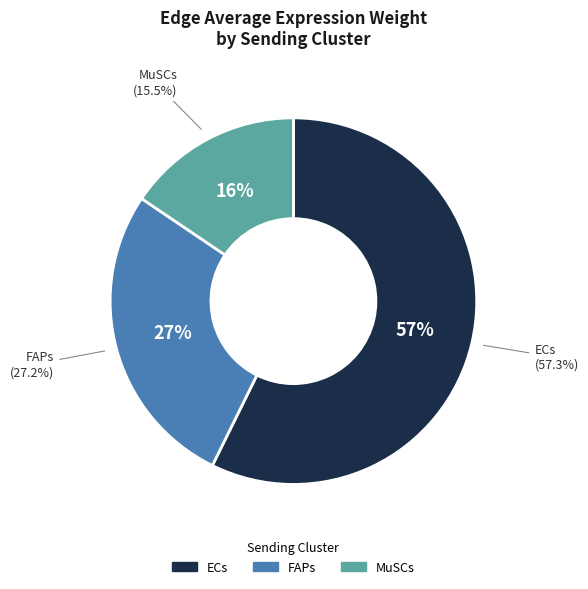

Does MuSCs account for over 50% of the chart?

No